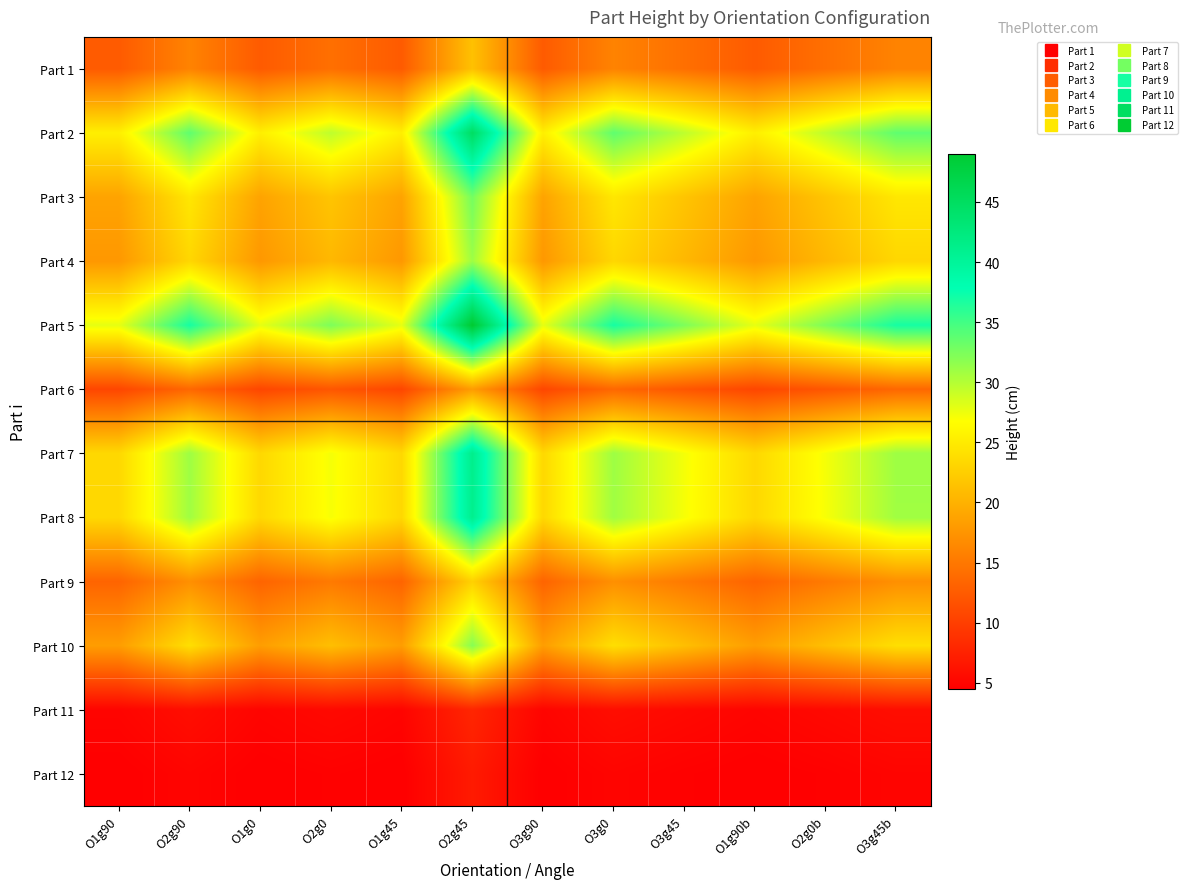

Reading left to right, transcribe all the data shown in this chart.

Part 1: O1g90=12.5	O2g90=16.0	O1g0=12.5	O2g0=14.3	O1g45=12.5	O2g45=21.4	O3g90=12.5	O3g0=16.0	O3g45=14.3	O1g90b=12.5	O2g0b=14.3	O3g45b=16.0
Part 2: O1g90=25.4	O2g90=33.7	O1g0=25.4	O2g0=29.6	O1g45=25.4	O2g45=44.8	O3g90=25.4	O3g0=33.7	O3g45=29.6	O1g90b=25.4	O2g0b=29.6	O3g45b=33.7
Part 3: O1g90=18.8	O2g90=24.7	O1g0=18.8	O2g0=21.7	O1g45=18.8	O2g45=32.8	O3g90=18.8	O3g0=24.7	O3g45=21.7	O1g90b=18.8	O2g0b=21.7	O3g45b=24.7
Part 4: O1g90=17.8	O2g90=23.3	O1g0=17.8	O2g0=20.6	O1g45=17.8	O2g45=31.0	O3g90=17.8	O3g0=23.3	O3g45=20.6	O1g90b=17.8	O2g0b=20.6	O3g45b=23.3
Part 5: O1g90=27.8	O2g90=36.9	O1g0=27.8	O2g0=32.4	O1g45=27.8	O2g45=49.0	O3g90=27.8	O3g0=36.9	O3g45=32.4	O1g90b=27.8	O2g0b=32.4	O3g45b=36.9
Part 6: O1g90=10.7	O2g90=13.6	O1g0=10.7	O2g0=12.1	O1g45=10.7	O2g45=18.2	O3g90=10.7	O3g0=13.6	O3g45=12.1	O1g90b=10.7	O2g0b=12.1	O3g45b=13.6
Part 7: O1g90=23.4	O2g90=31.0	O1g0=23.4	O2g0=27.2	O1g45=23.4	O2g45=41.2	O3g90=23.4	O3g0=31.0	O3g45=27.2	O1g90b=23.4	O2g0b=27.2	O3g45b=31.0
Part 8: O1g90=23.4	O2g90=30.9	O1g0=23.4	O2g0=27.1	O1g45=23.4	O2g45=41.0	O3g90=23.4	O3g0=30.9	O3g45=27.1	O1g90b=23.4	O2g0b=27.1	O3g45b=30.9
Part 9: O1g90=13.3	O2g90=17.1	O1g0=13.3	O2g0=15.2	O1g45=13.3	O2g45=22.8	O3g90=13.3	O3g0=17.1	O3g45=15.2	O1g90b=13.3	O2g0b=15.2	O3g45b=17.1
Part 10: O1g90=18.3	O2g90=24.0	O1g0=18.3	O2g0=21.2	O1g45=18.3	O2g45=32.0	O3g90=18.3	O3g0=24.0	O3g45=21.2	O1g90b=18.3	O2g0b=21.2	O3g45b=24.0
Part 11: O1g90=5.0	O2g90=5.8	O1g0=5.0	O2g0=5.4	O1g45=5.0	O2g45=7.9	O3g90=5.0	O3g0=5.8	O3g45=5.4	O1g90b=5.0	O2g0b=5.4	O3g45b=5.8
Part 12: O1g90=4.5	O2g90=5.0	O1g0=4.5	O2g0=4.7	O1g45=4.5	O2g45=6.9	O3g90=4.5	O3g0=5.0	O3g45=4.7	O1g90b=4.5	O2g0b=4.7	O3g45b=5.0